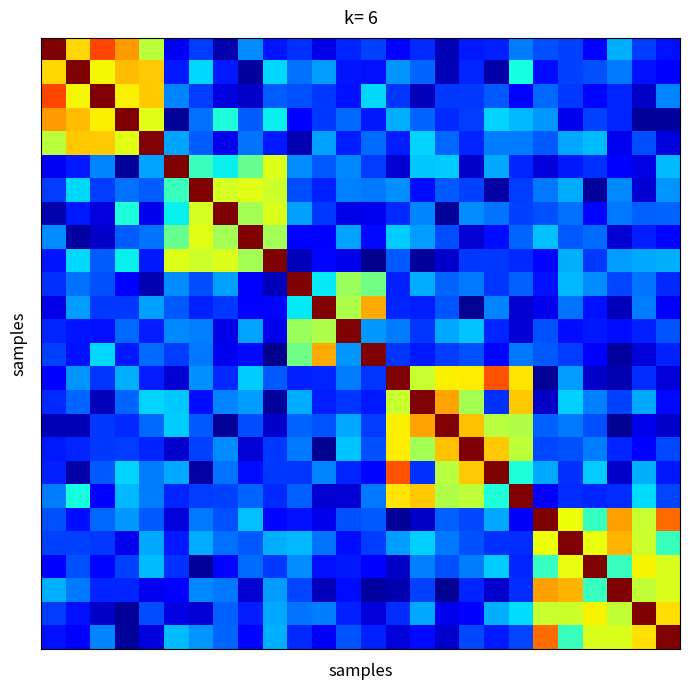

At how many categories does at least one series exceed 0?

26